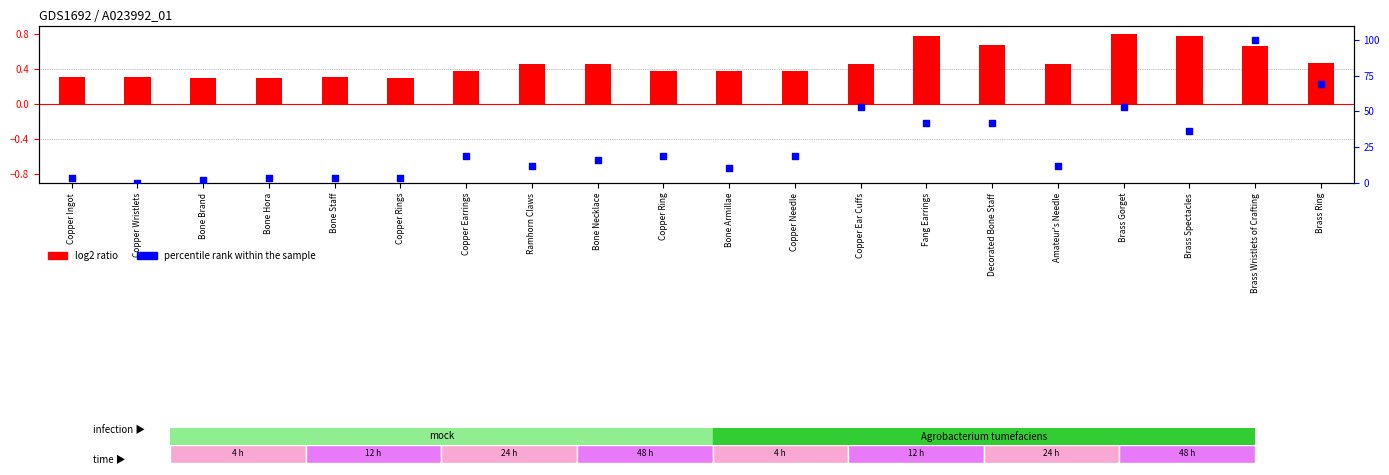

Which series reaches the minimum Y coordinate?

percentile rank within the sample